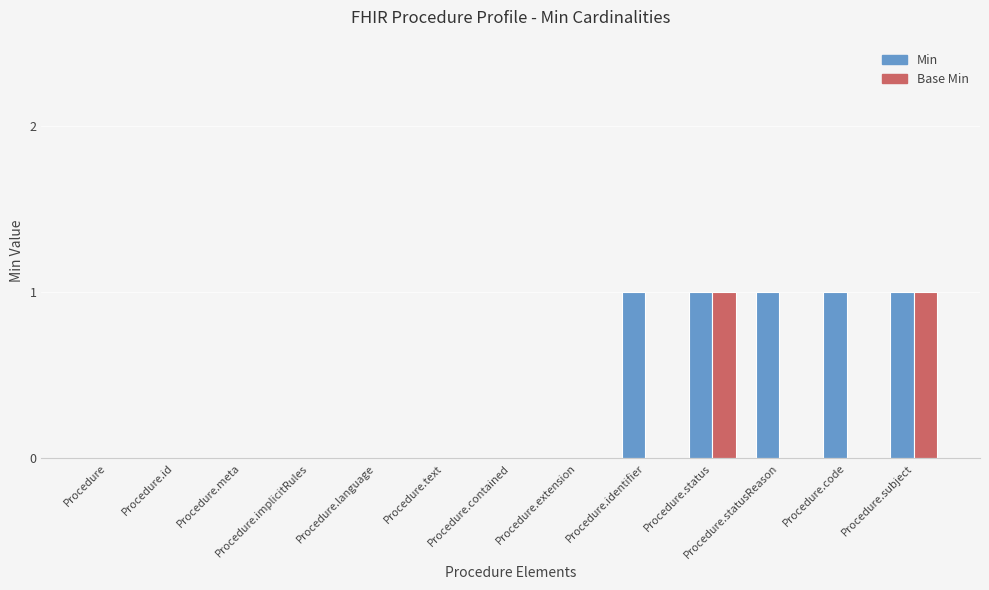

The value of Base Min at Procedure.extension is 1. True or false?

False